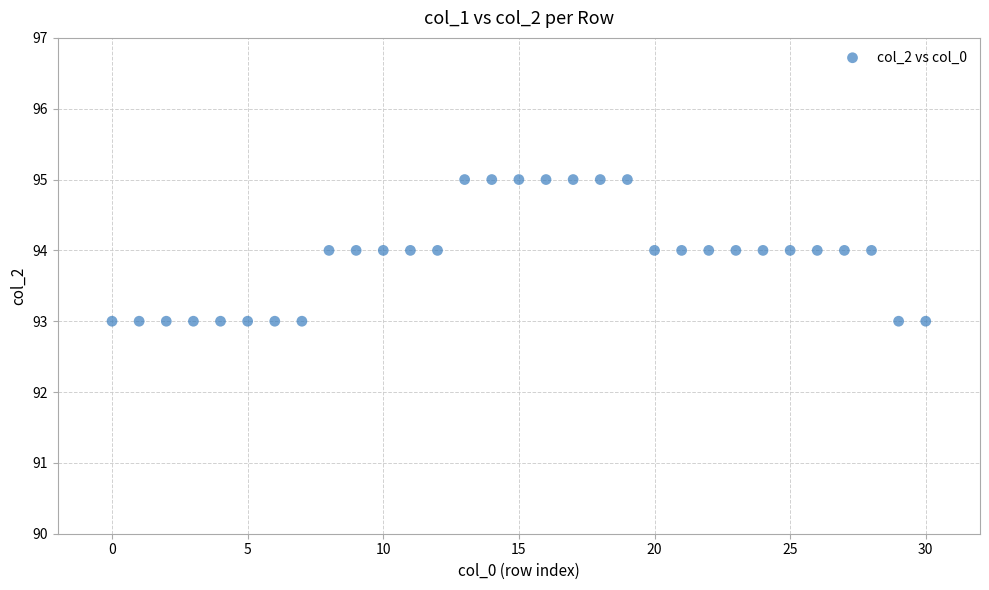

How many points are shown in the scatter plot?

31